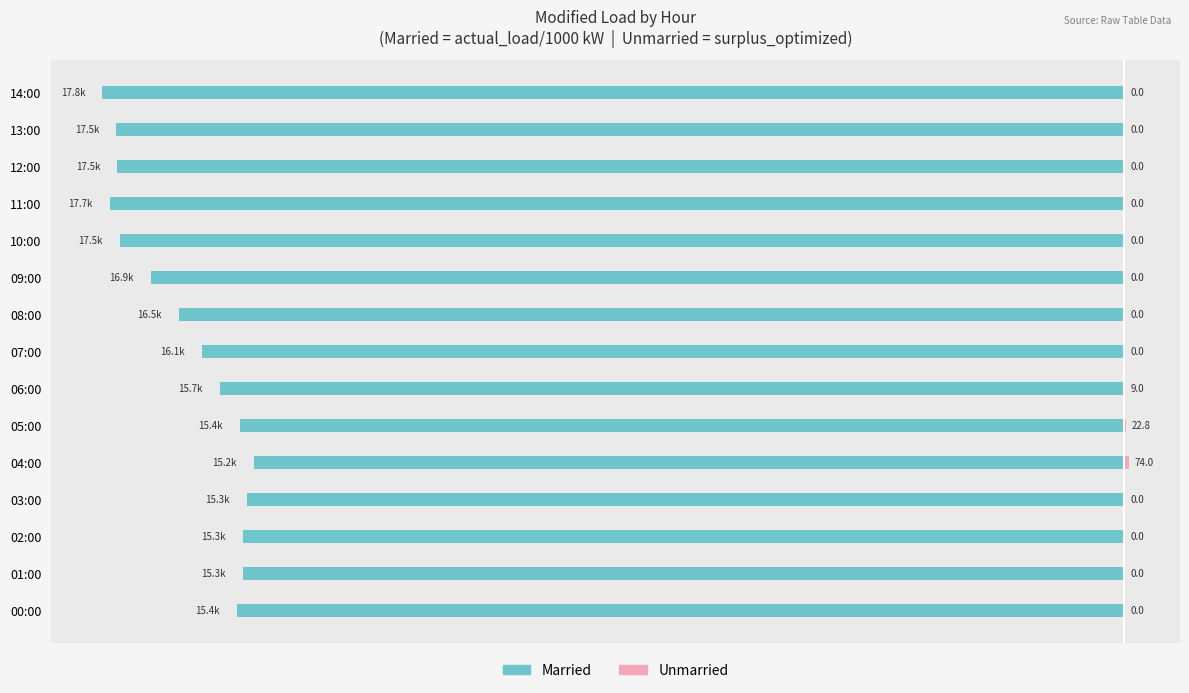

What are all the series names shown in the legend?

Married, Unmarried